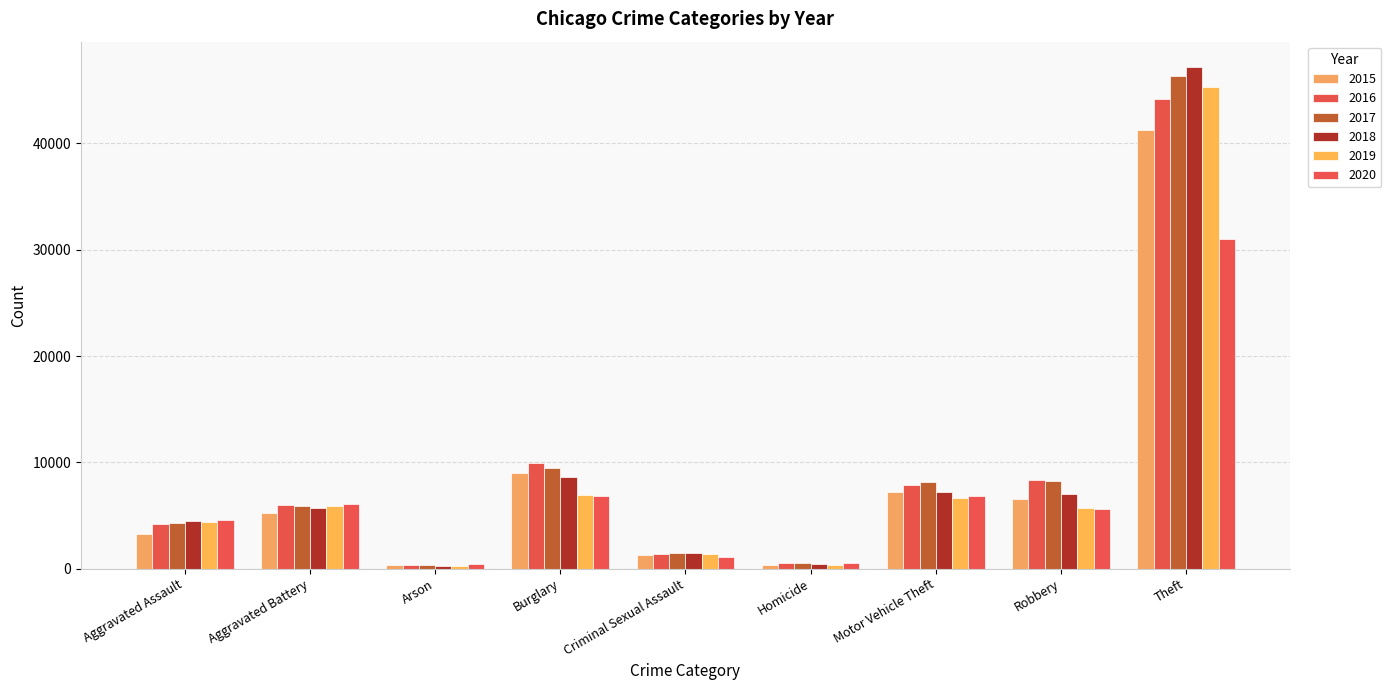

How many series are shown in this chart?

6